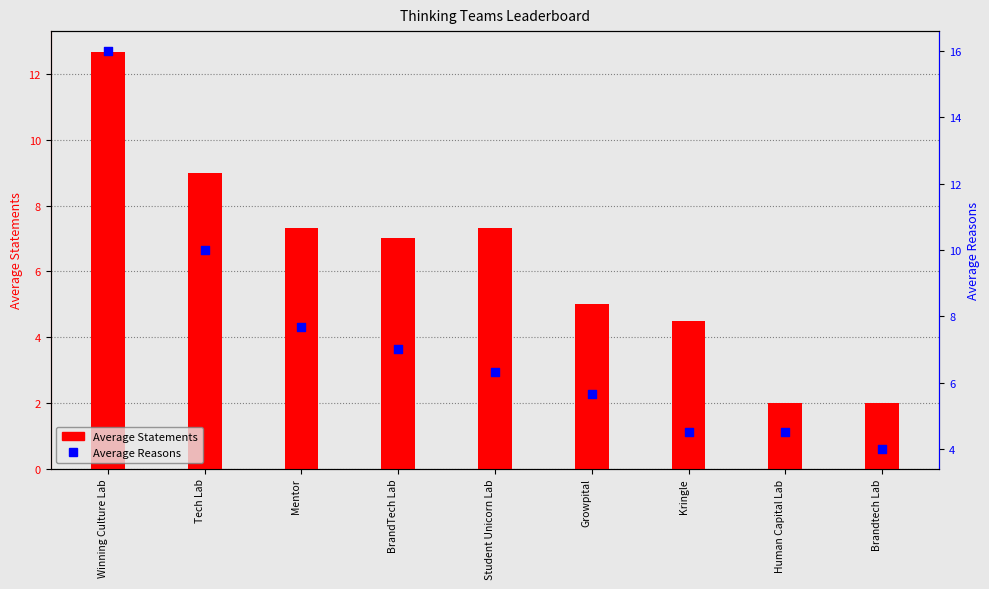

At which category is the sum across all series the highest?

Winning Culture Lab